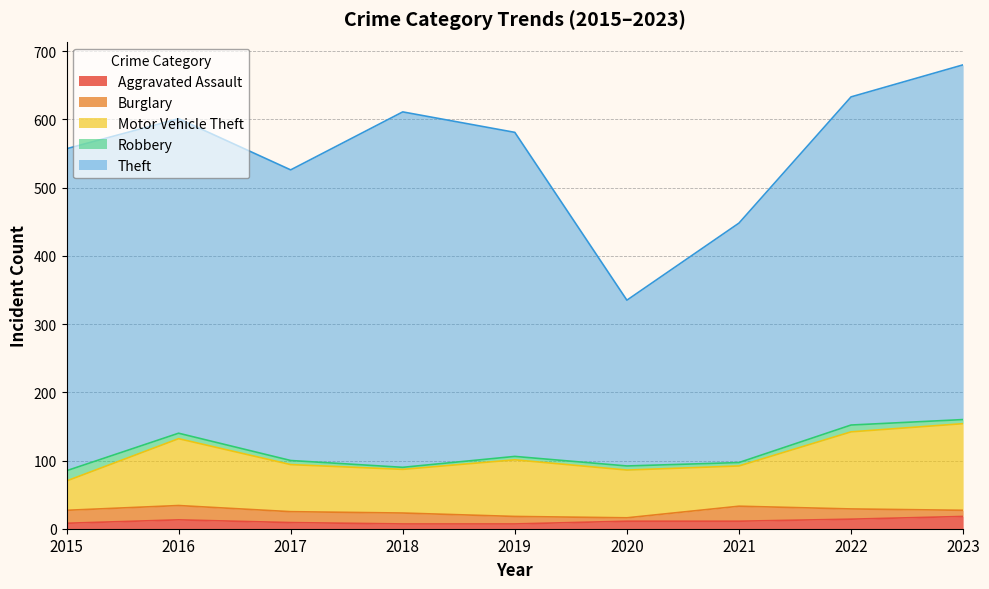

Rank the categories by Burglary value from lowest to highest.

2020, 2023, 2019, 2022, 2017, 2018, 2015, 2016, 2021